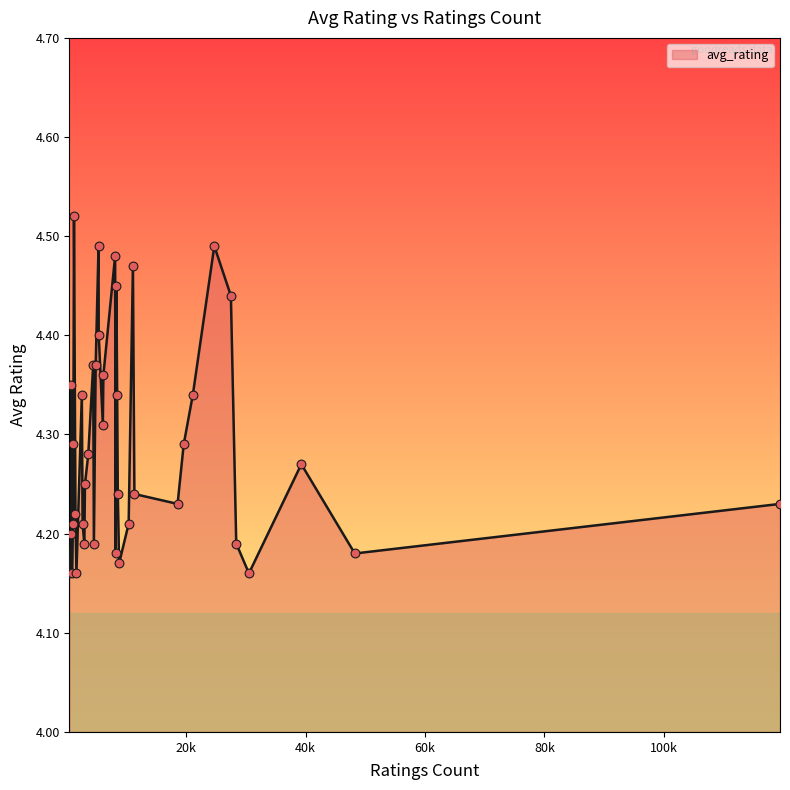

What is the difference between the maximum and minimum values?

0.4